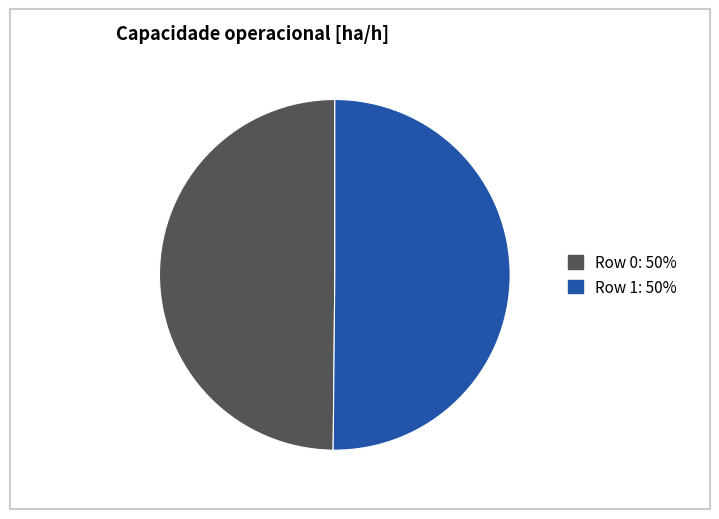

How many segments does this pie chart have?

2